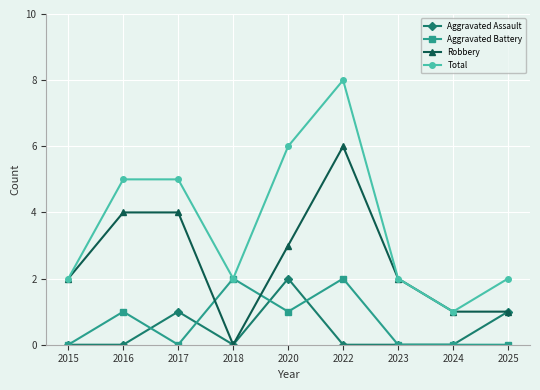

What is the maximum value shown in the chart?

8